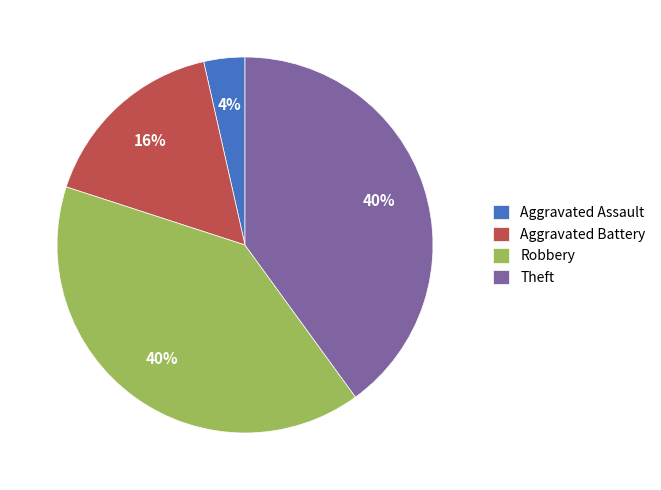

Which has a higher value, Theft or Aggravated Assault?

Theft